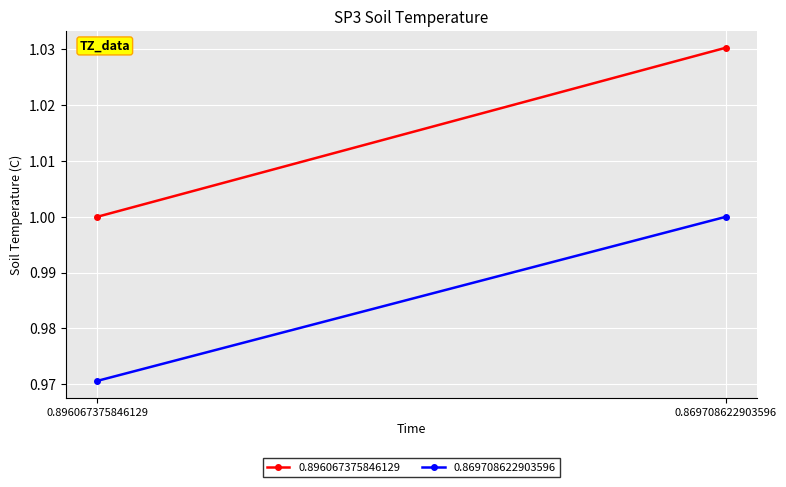

What is the average value of the 0.869708622903596 series?

1.0